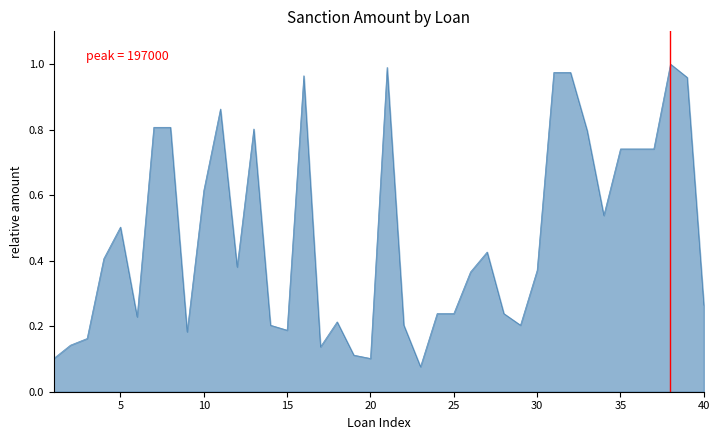

Where is the first local minimum?

6